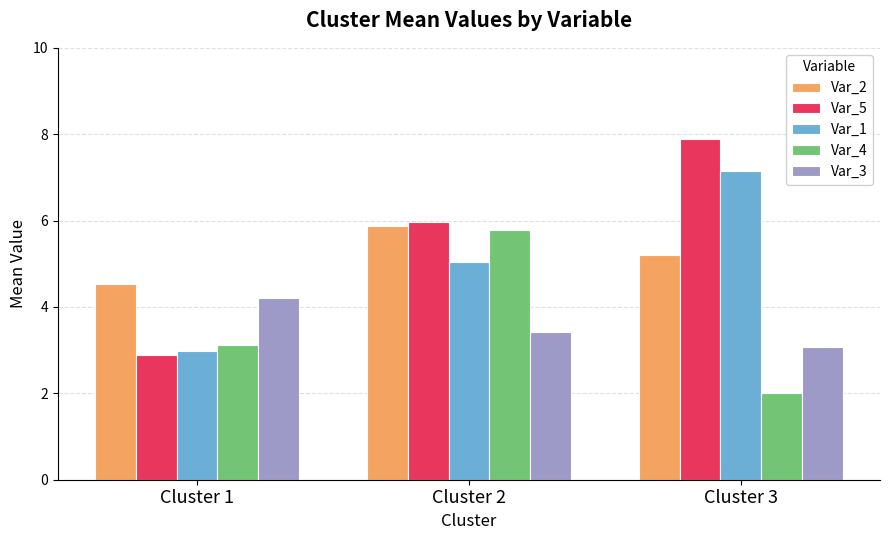

How many Var_5 values are between 2 and 7?

2